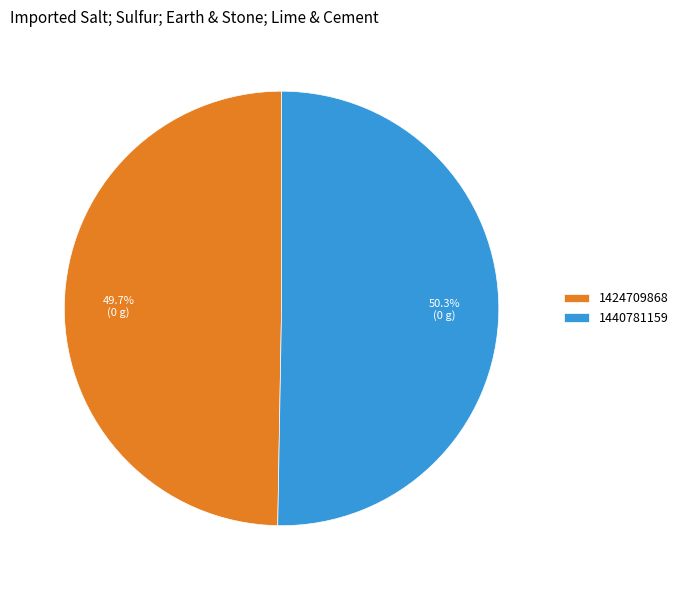

To the nearest percent, what percentage of the pie is 1440781159?

50%